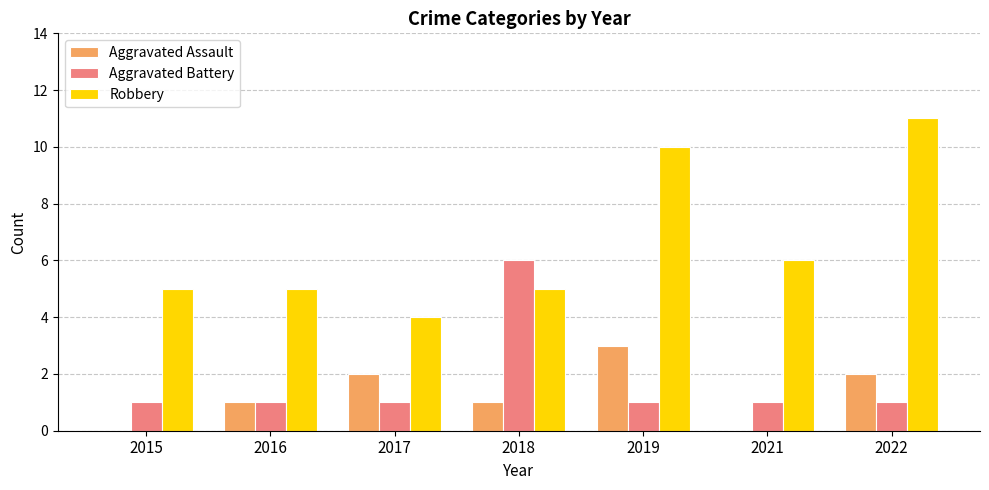

What value does the Robbery series have at 2018?

5